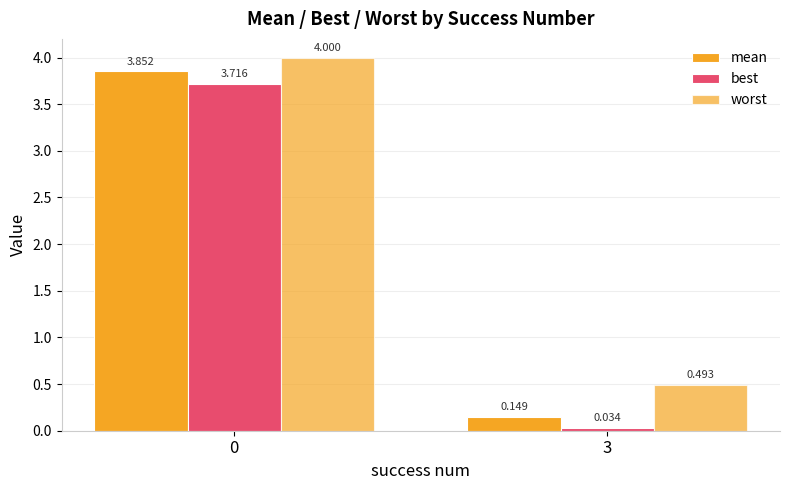

Reading left to right, extract all data points from this chart.

mean: 0=3.9	3=0.1
best: 0=3.7	3=0.0
worst: 0=4.0	3=0.5